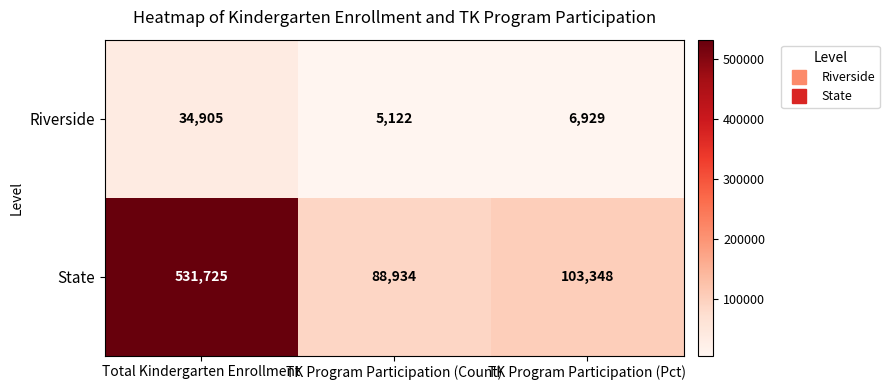

What is the difference between the maximum and minimum values in the Riverside series?

29783